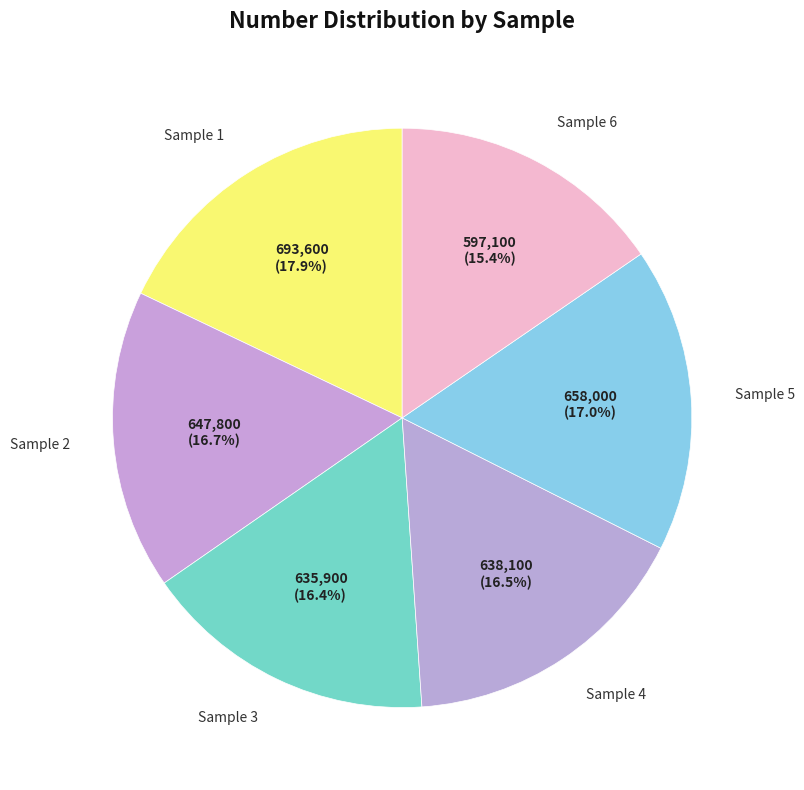

Which has a higher value, Sample 4 or Sample 6?

Sample 4